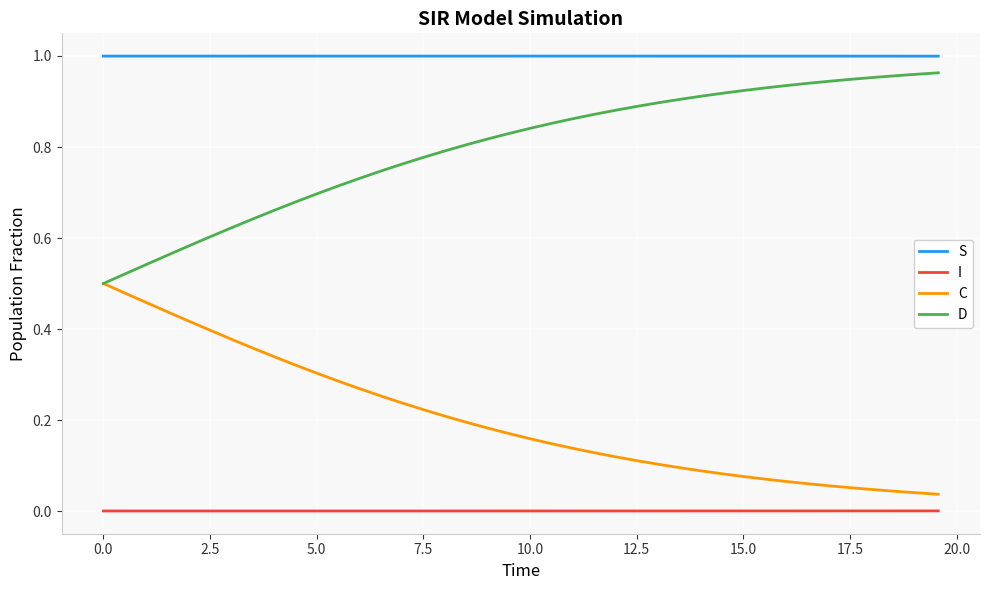

Which series has the largest total across all categories?

S